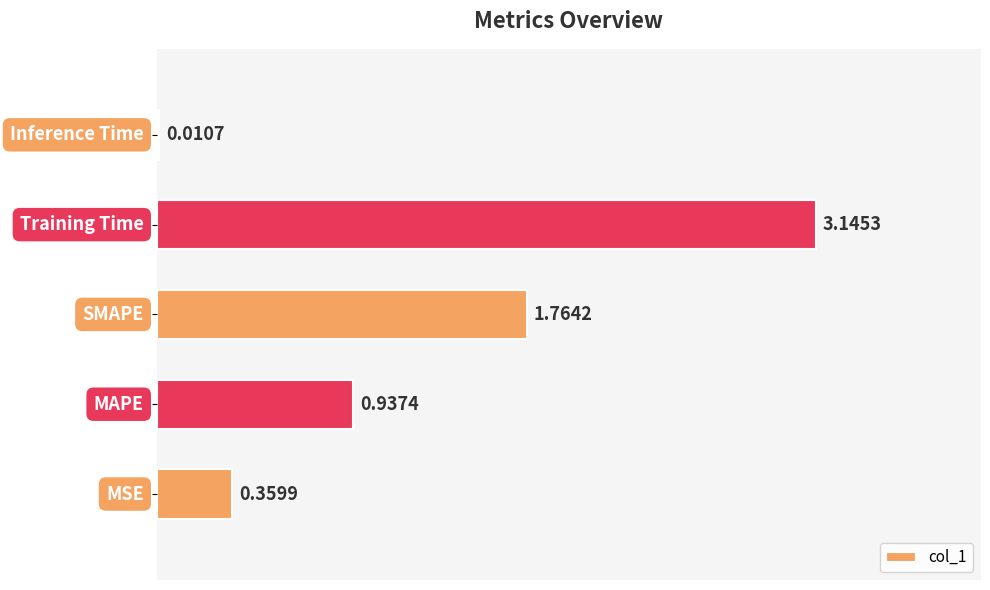

What is the sum of all values?

6.2